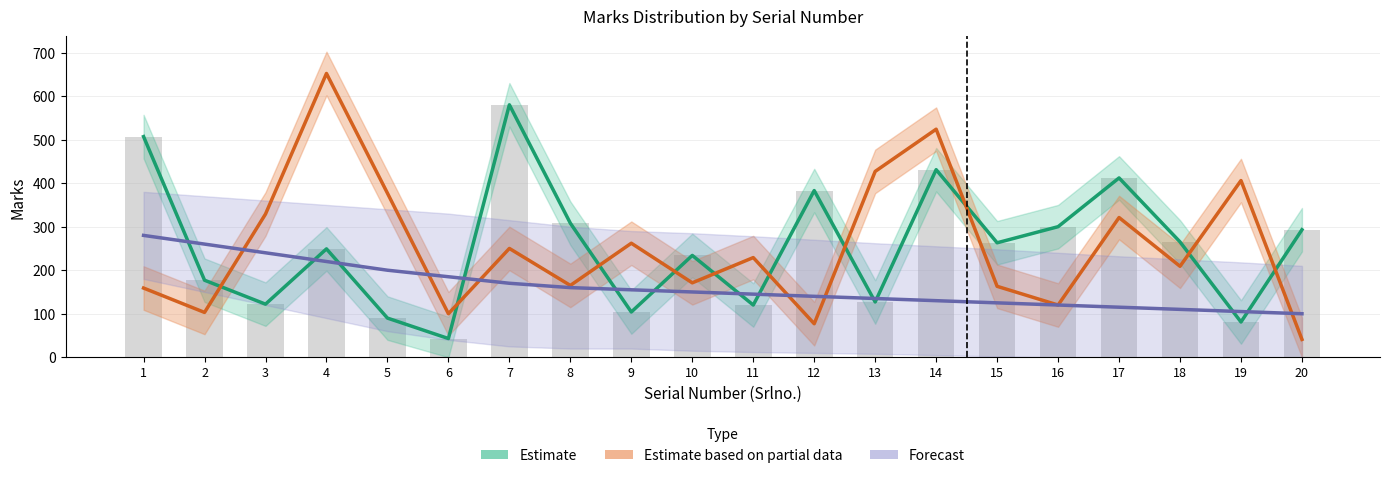

What are all the series names shown in the legend?

Estimate, Estimate based on partial data, Forecast